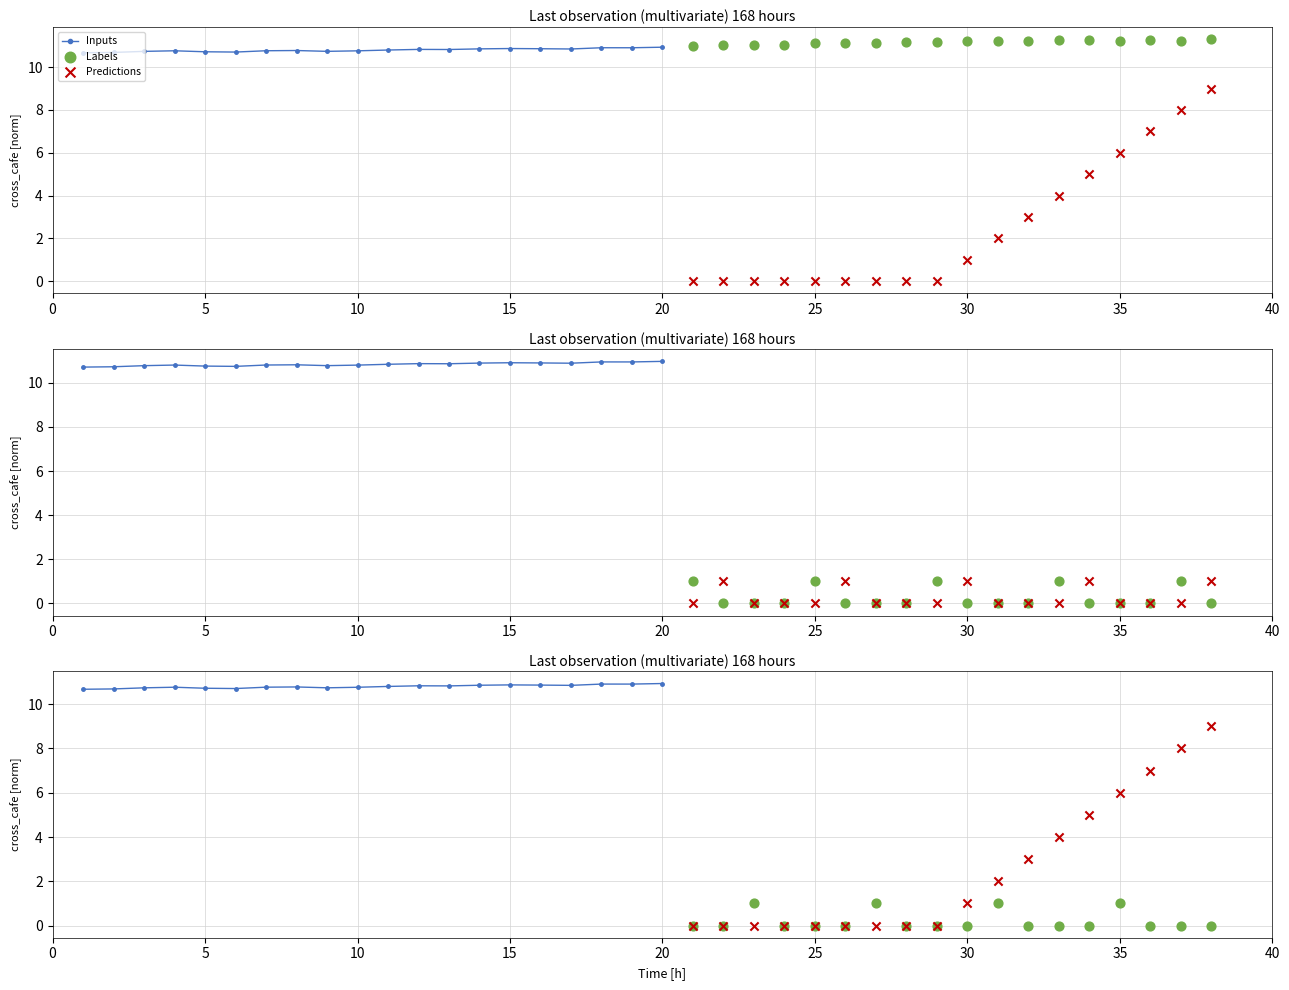

At how many categories does at least one series exceed 2?

38